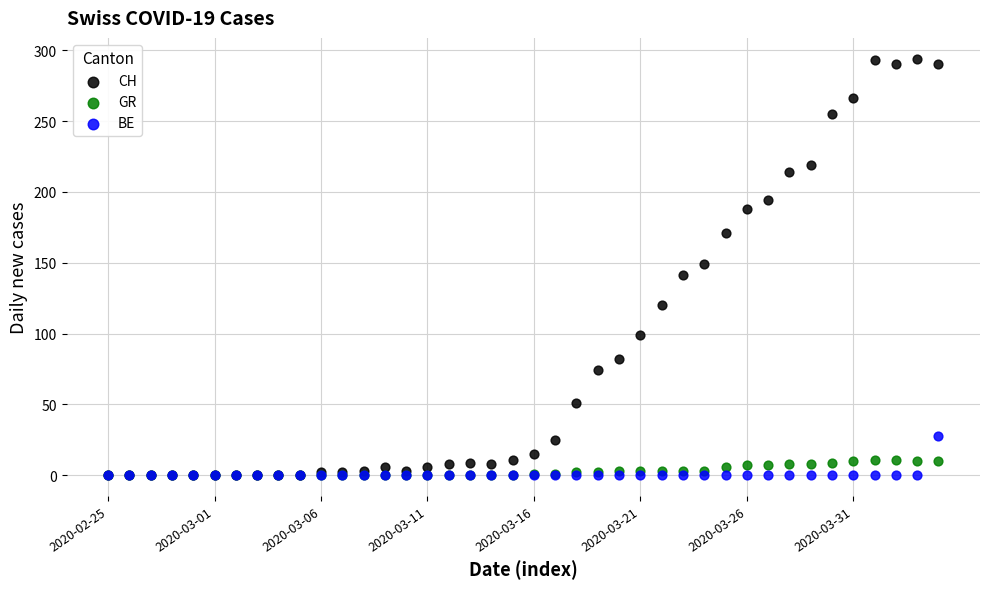

Which series reaches the maximum Y coordinate?

CH